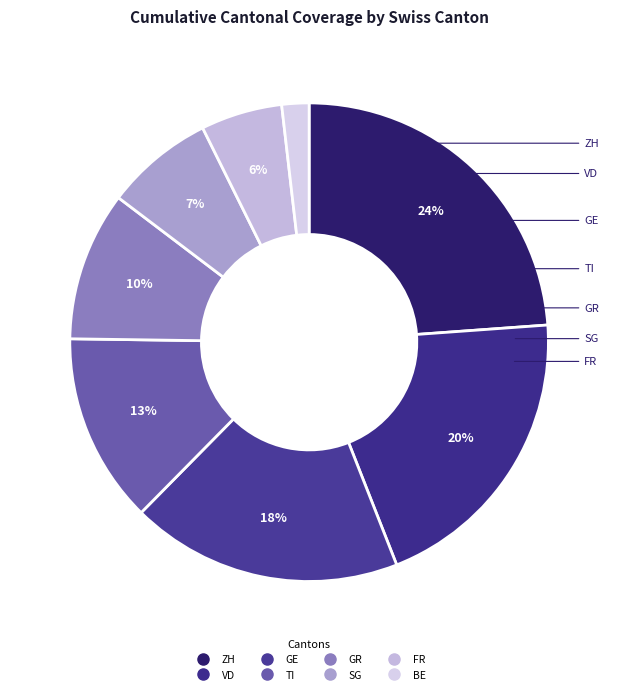

Between BE and GR, which is larger?

GR